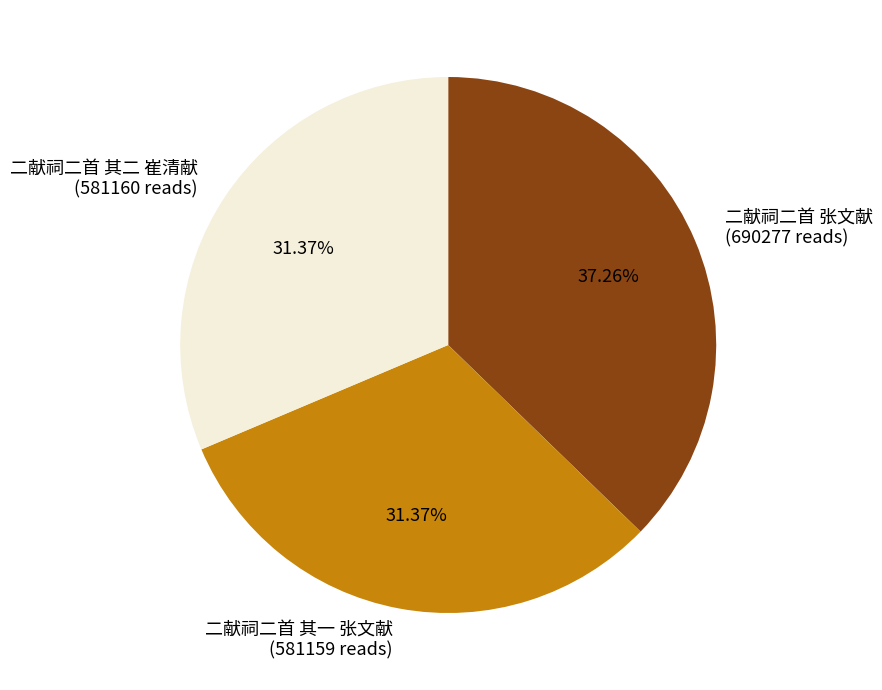

What percentage is the 二献祠二首 张文献 slice, to the nearest percent?

37%